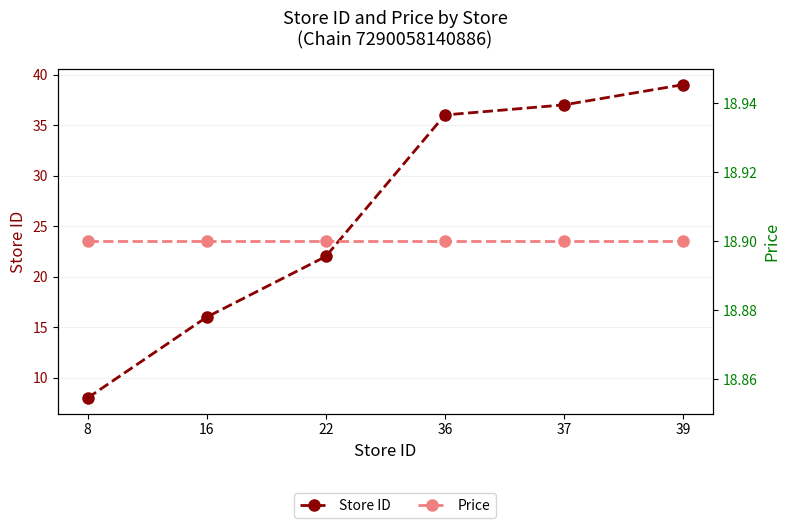

At which label does Store ID reach its peak?

39